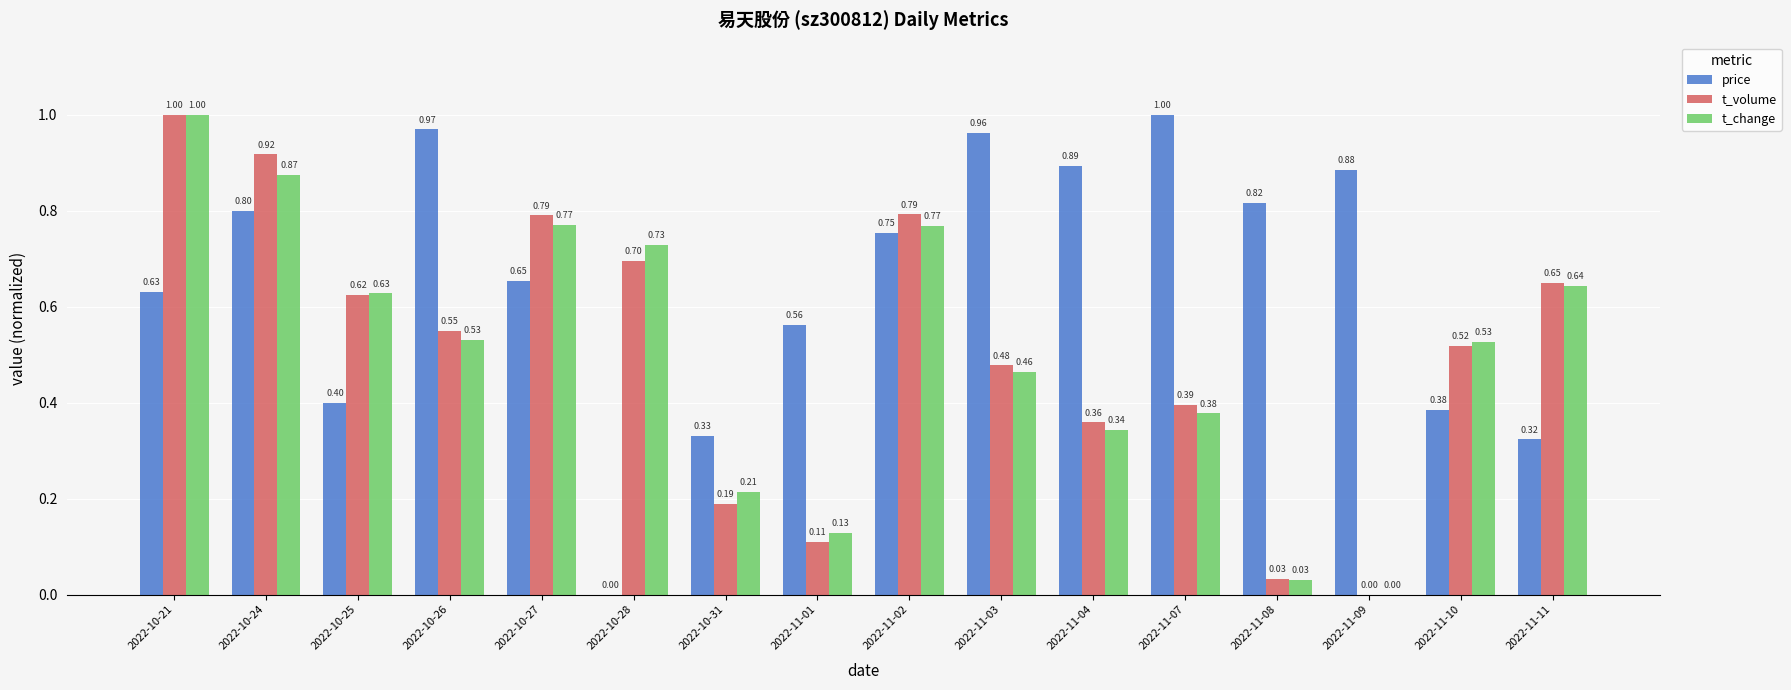

What is the total value across all series at 2022-11-04?

1.6